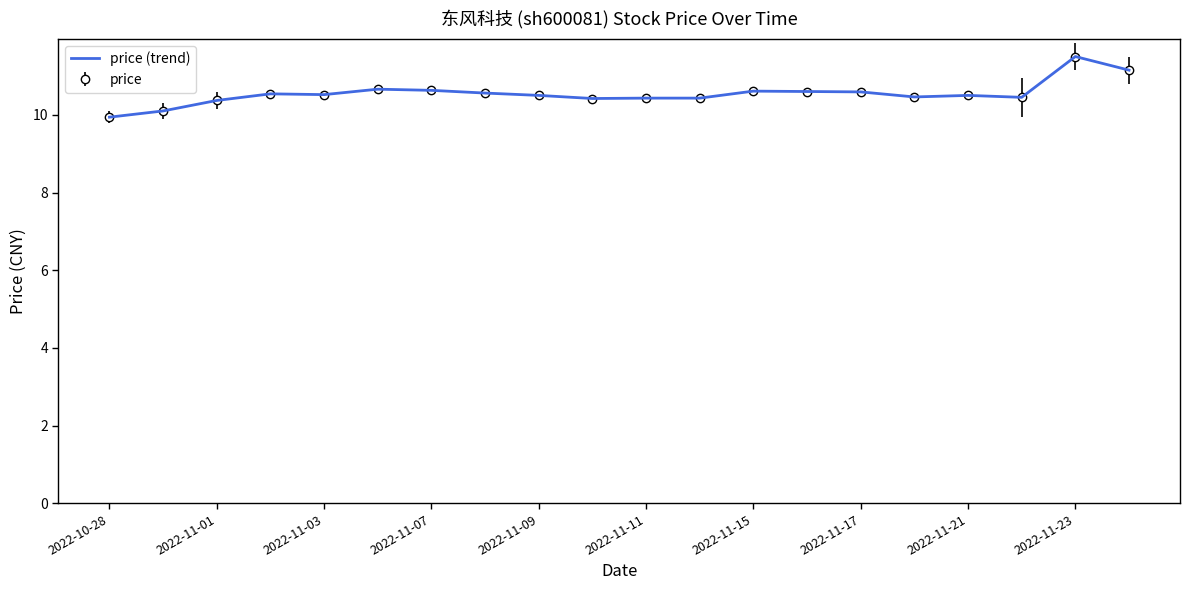

Is this an area chart (filled region under the line)?

No